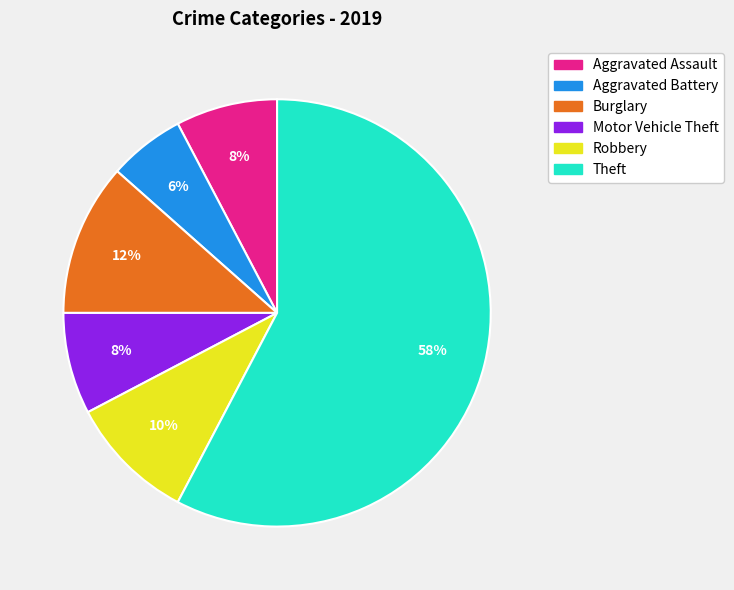

To the nearest percent, what is the average slice percentage?

17%